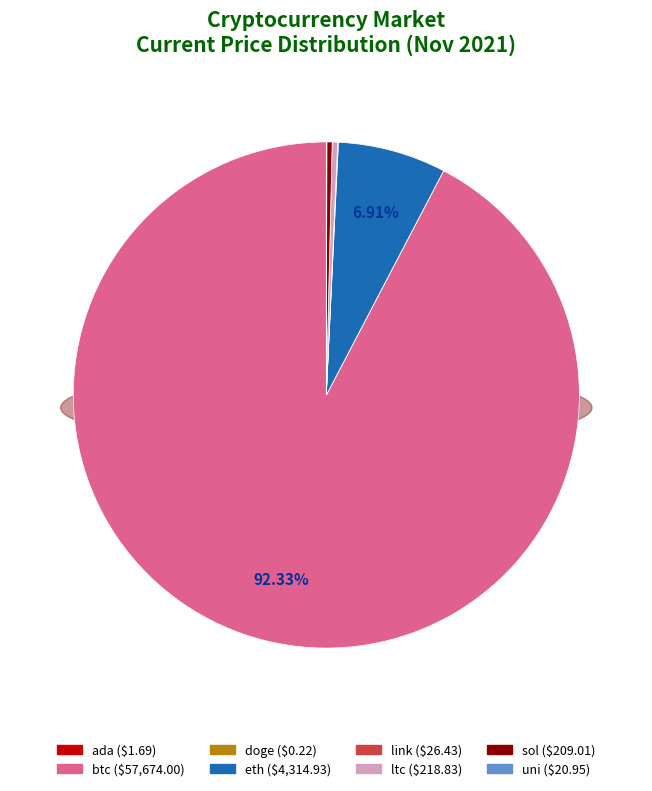

True or false: sol accounts for 1% of the total.

False